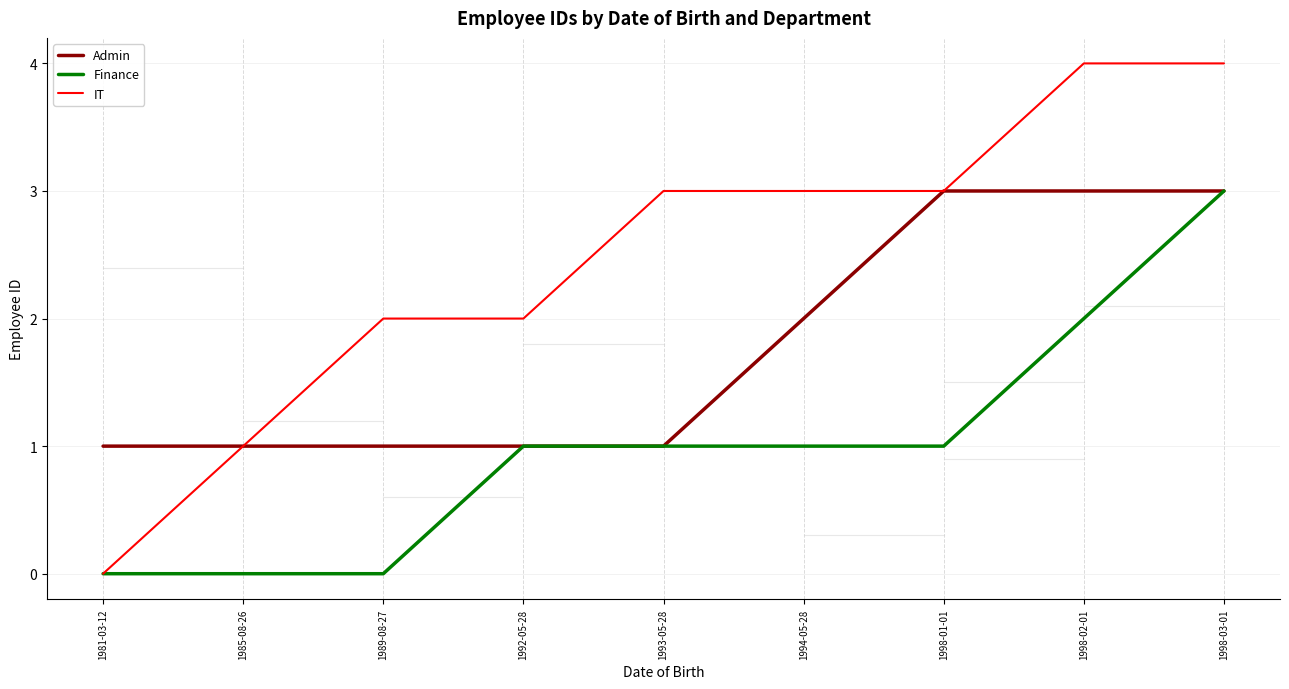

List the series in order of their overall mean, highest first.

IT, Admin, Finance